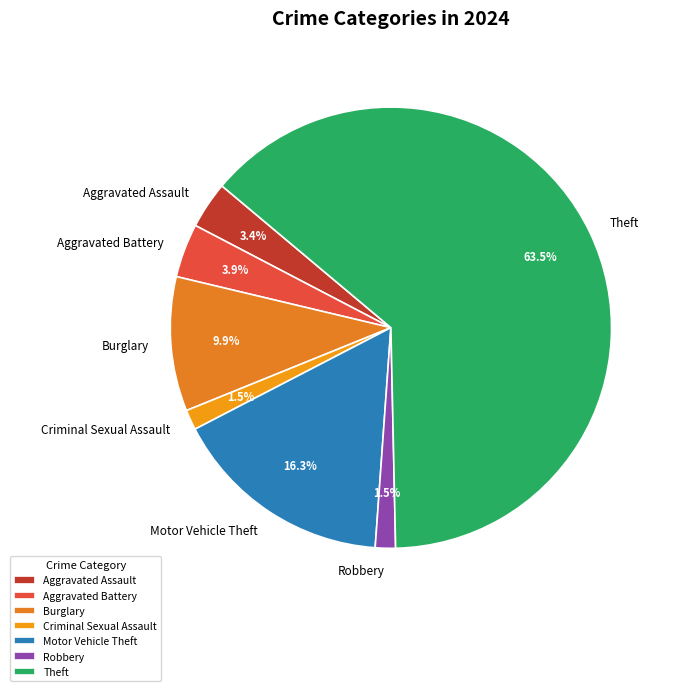

Do Robbery and Burglary together represent more than half of the pie?

No